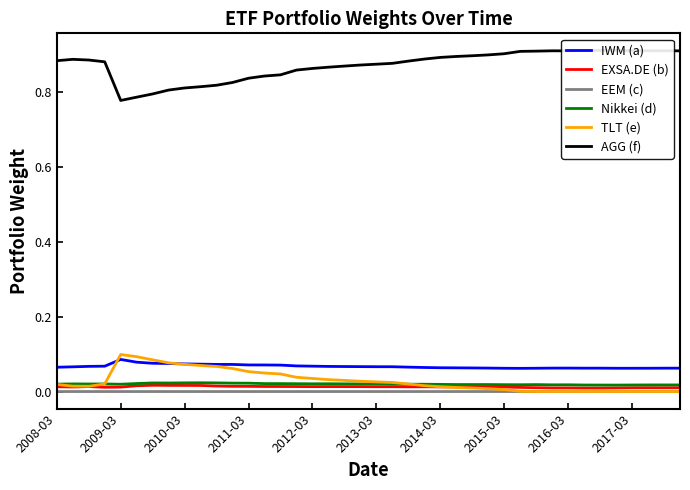

True or false: IWM (a) and EXSA.DE (b) cross at least once.

False